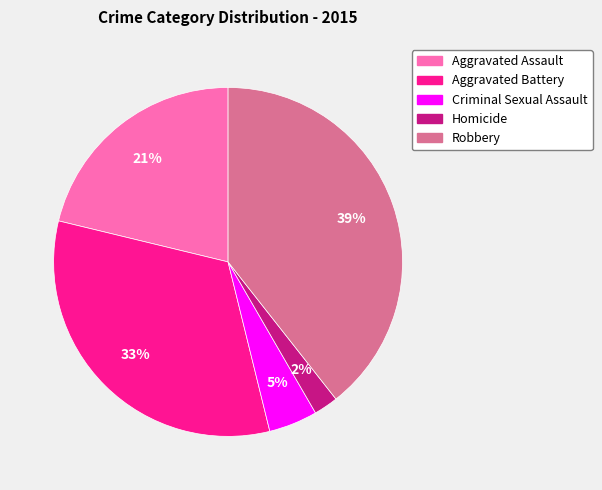

Does Aggravated Assault represent more than half of the total?

No